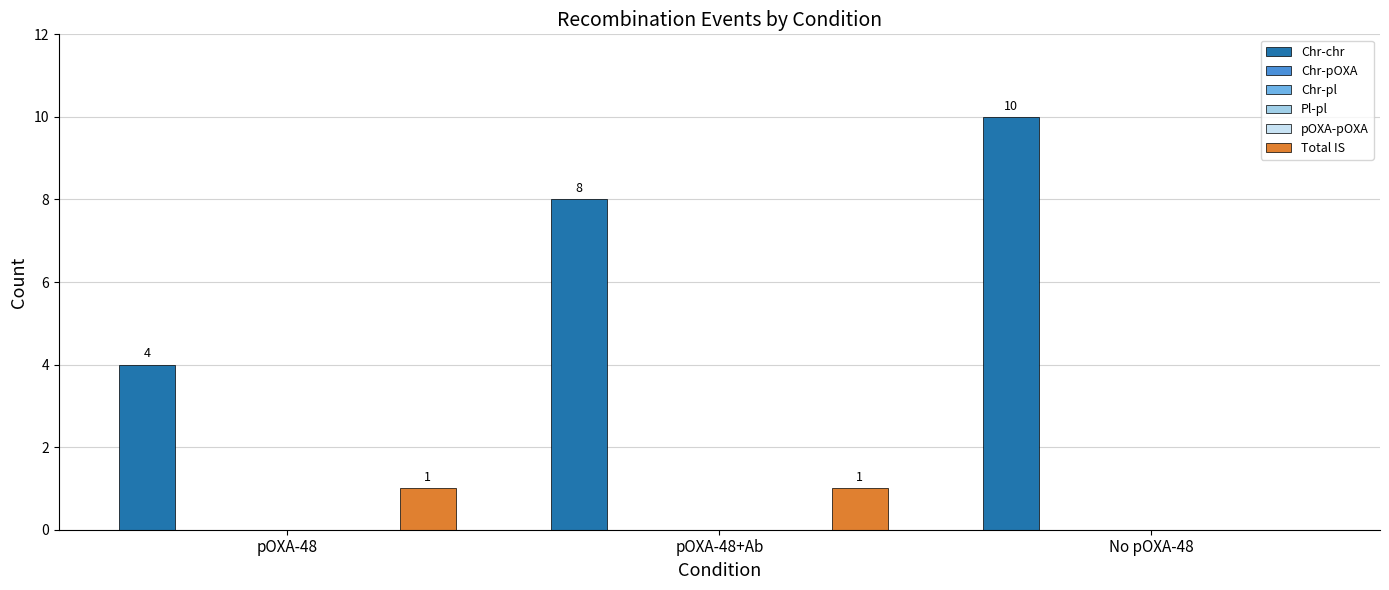

What is the sum of all Chr-chr values?

22